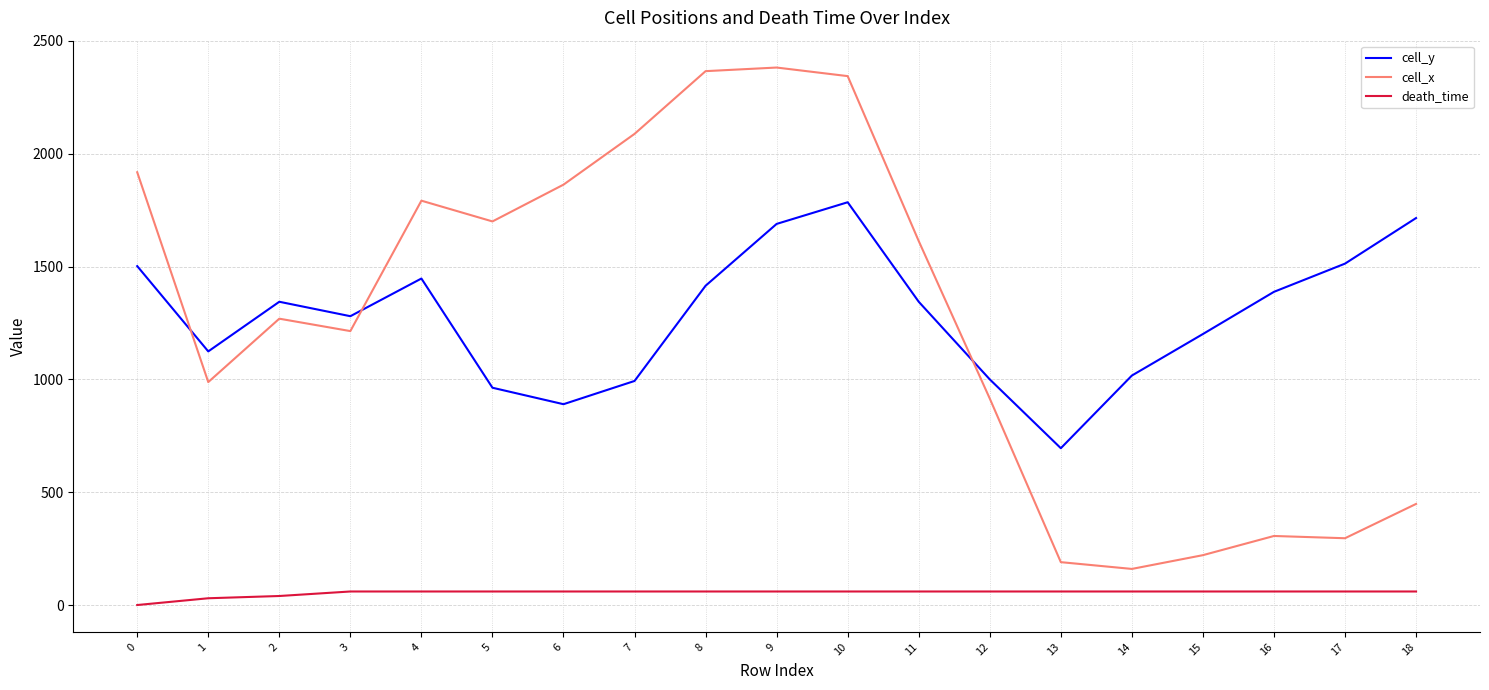

Is the value of cell_x at 12 greater than the value of death_time at 16?

Yes